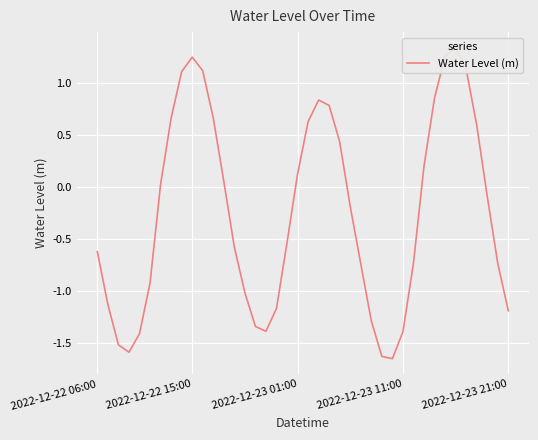

True or false: the data has more than 2 interior local peaks.

True